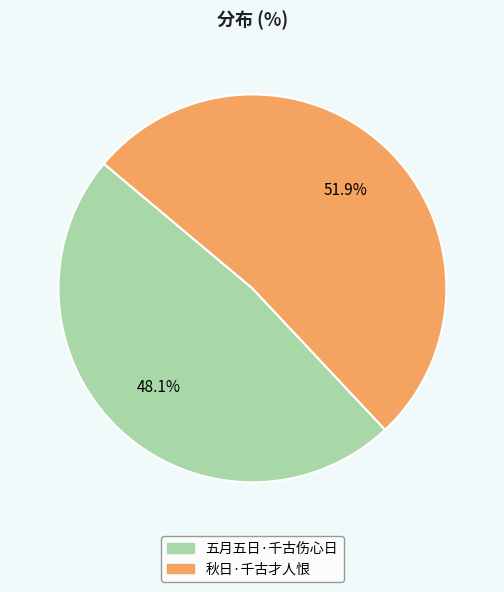

Which slice is the largest?

秋日·千古才人恨